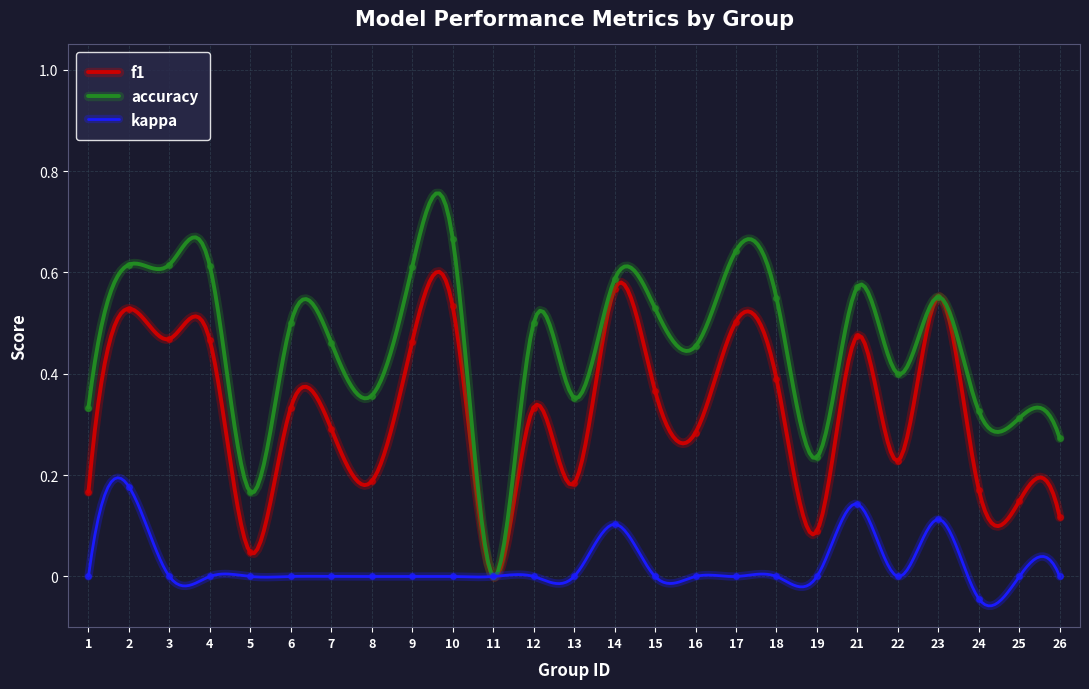

The value of f1 at 23 is 0.6. True or false?

True